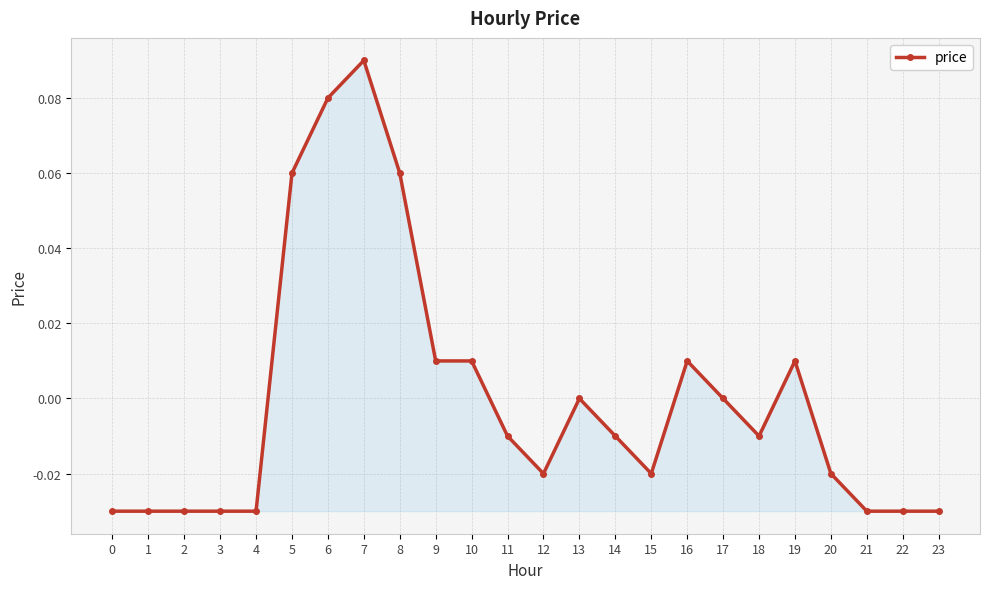

The value at 4 is -0.0. True or false?

True